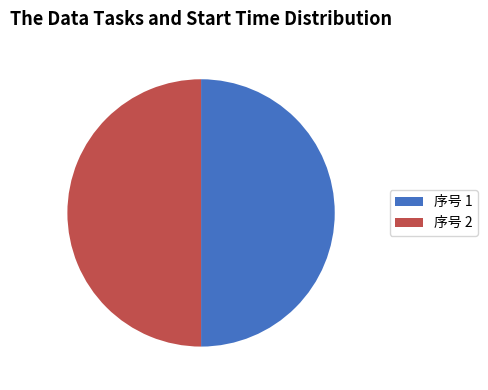

True or false: 序号 1 accounts for 50% of the total.

True